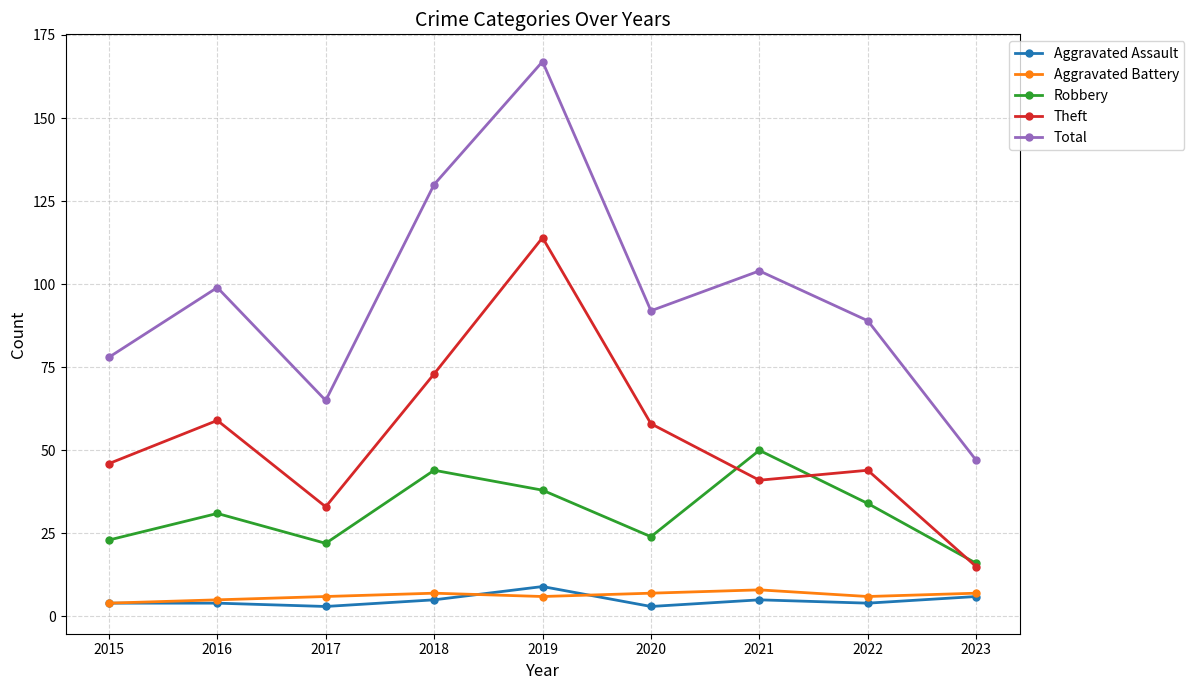

What is the spread (max minus min) of values at 2021?

99